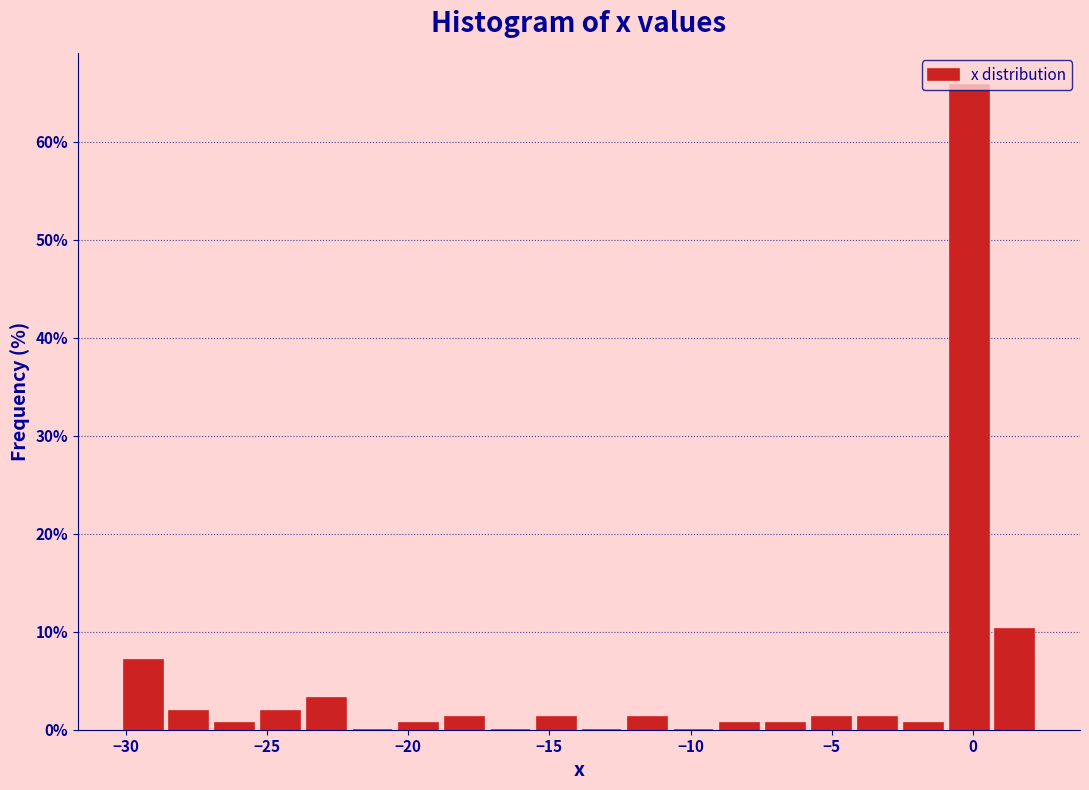

Around what value on the x-axis is the tallest bar? Give the approximate position of its centre, as read against the axis.

0.0